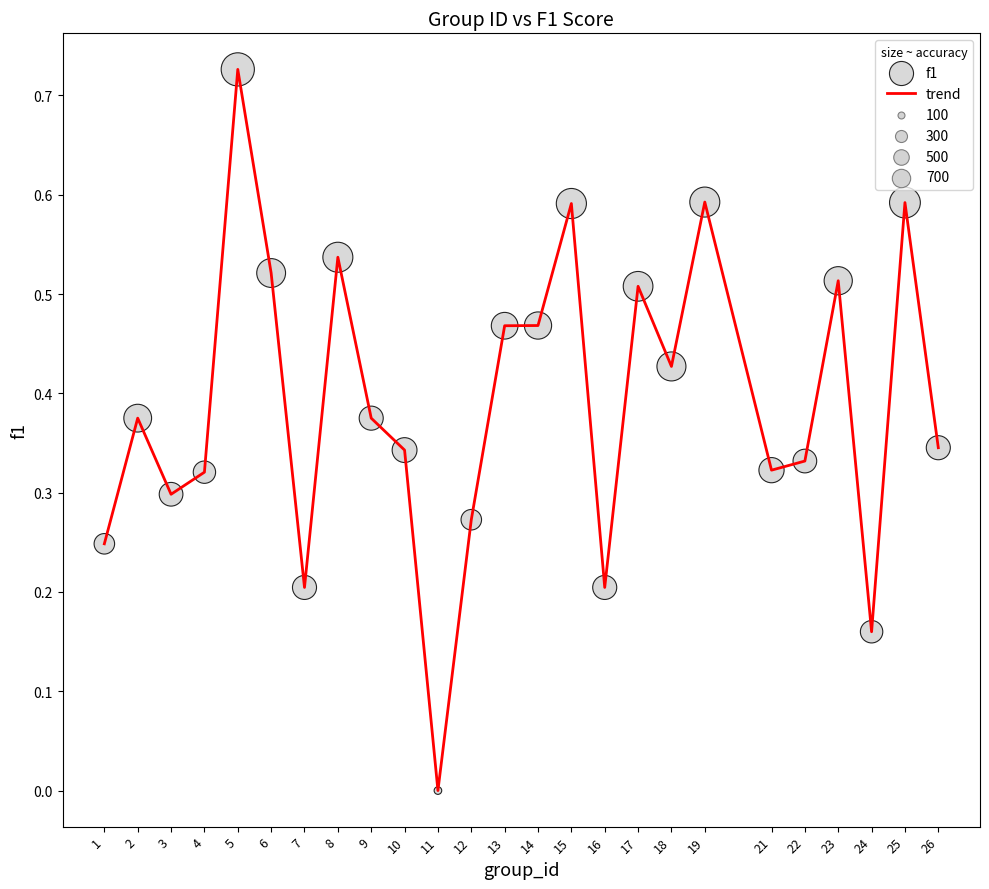

The value at 17 is 0.5. True or false?

True